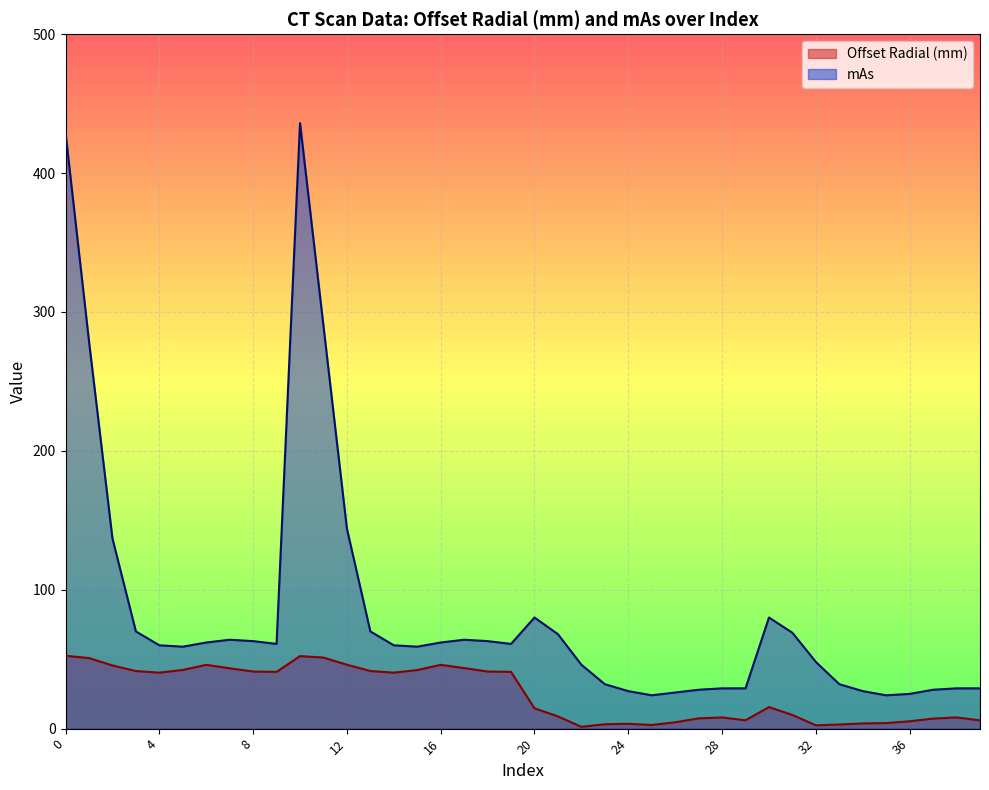

Reading right to left, extract all data points from this chart.

Offset Radial (mm): 39=5.9	38=8.1	37=7.2	36=5.3	35=4.0	34=3.7	33=3.0	32=2.4	31=9.8	30=15.5	29=6.0	28=8.0	27=7.4	26=4.6	25=2.6	24=3.5	23=3.1	22=1.3	21=8.8	20=14.6	19=40.9	18=41.1	17=43.6	16=45.9	15=42.2	14=40.3	13=41.5	12=46.0	11=51.2	10=52.2	9=40.8	8=41.1	7=43.4	6=45.9	5=42.2	4=40.3	3=41.5	2=45.5	1=50.8	0=52.4
mAs: 39=29.0	38=29.0	37=28.0	36=25.0	35=24.0	34=27.0	33=32.0	32=48.0	31=69.0	30=80.0	29=29.0	28=29.0	27=28.0	26=26.0	25=24.0	24=27.0	23=32.0	22=46.0	21=68.0	20=80.0	19=61.0	18=63.0	17=64.0	16=62.0	15=59.0	14=60.0	13=70.0	12=144.0	11=290.0	10=436.0	9=61.0	8=63.0	7=64.0	6=62.0	5=59.0	4=60.0	3=70.0	2=137.0	1=279.0	0=429.0